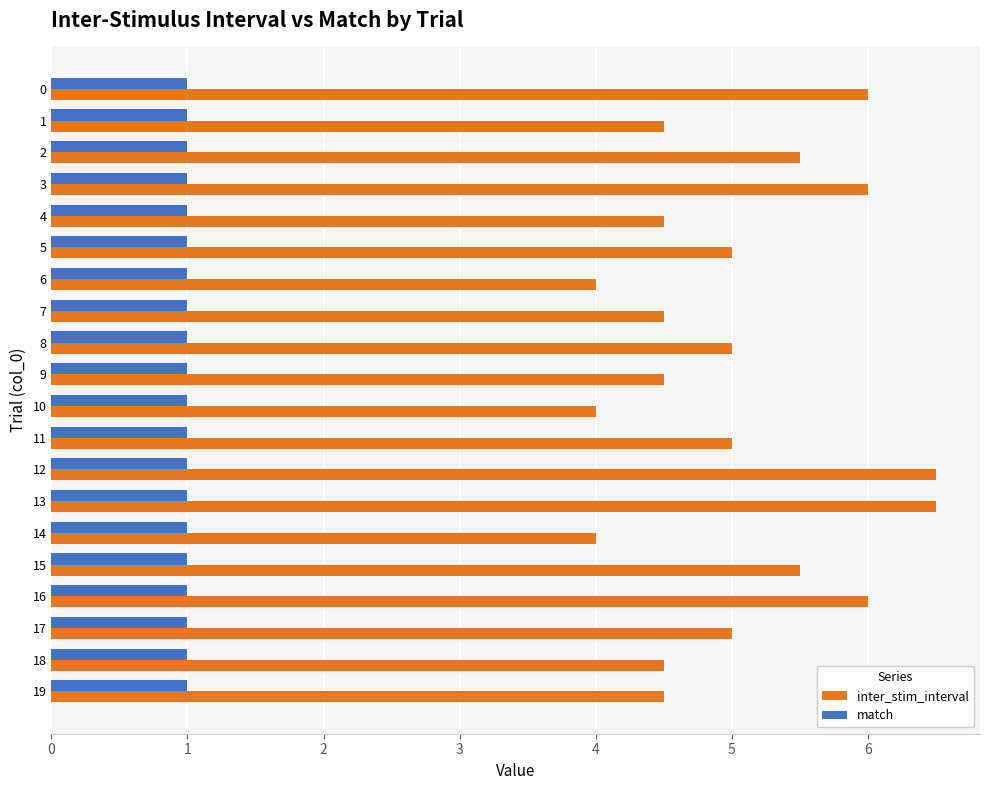

List the series in order of their overall mean, lowest first.

match, inter_stim_interval